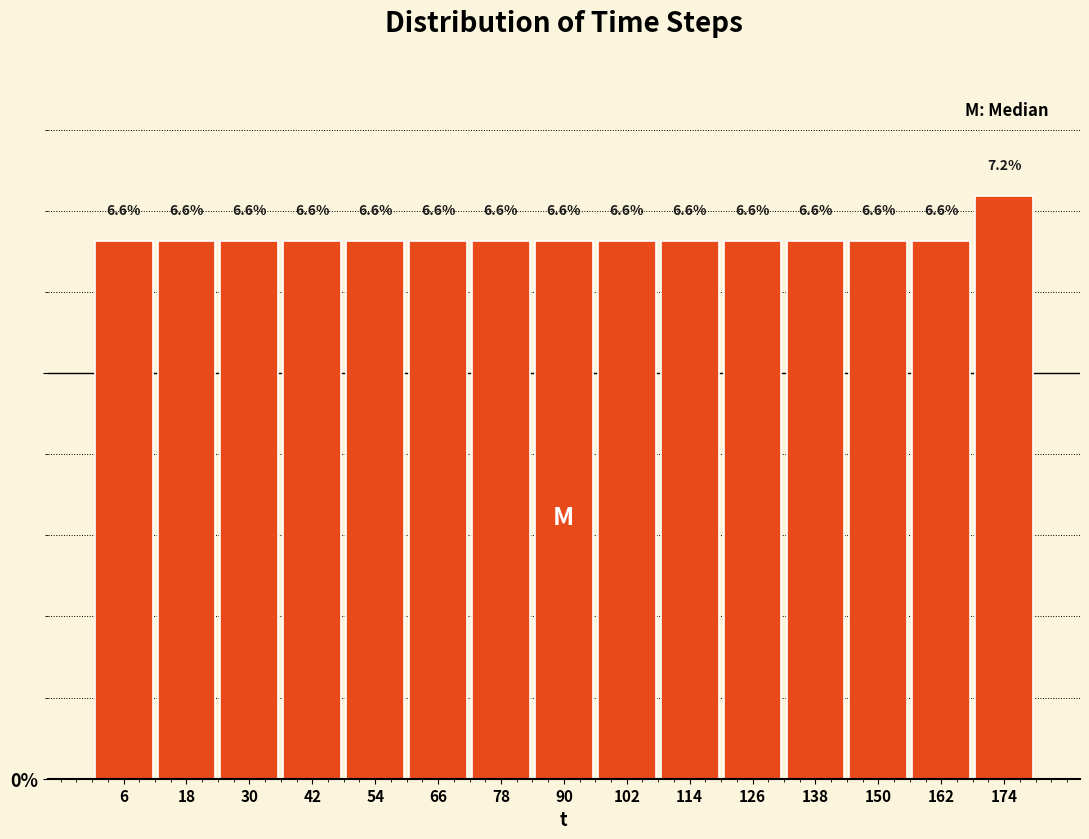

What is the height of the bar covering 84 to 96 on the x-axis?

6.6